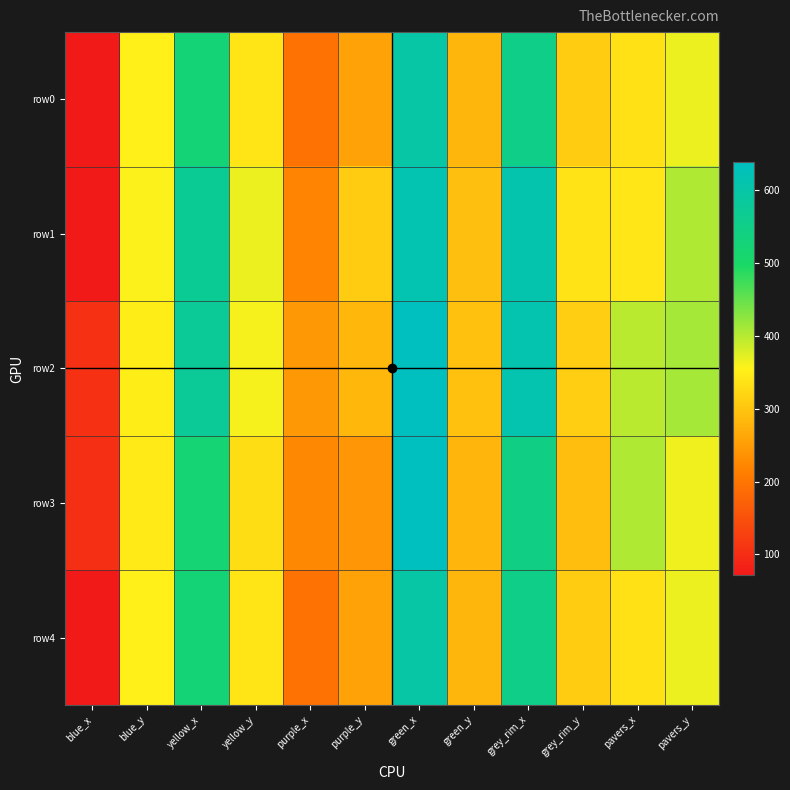

At green_y, list the series in order from largest to smallest.

row2, row1, row0, row4, row3